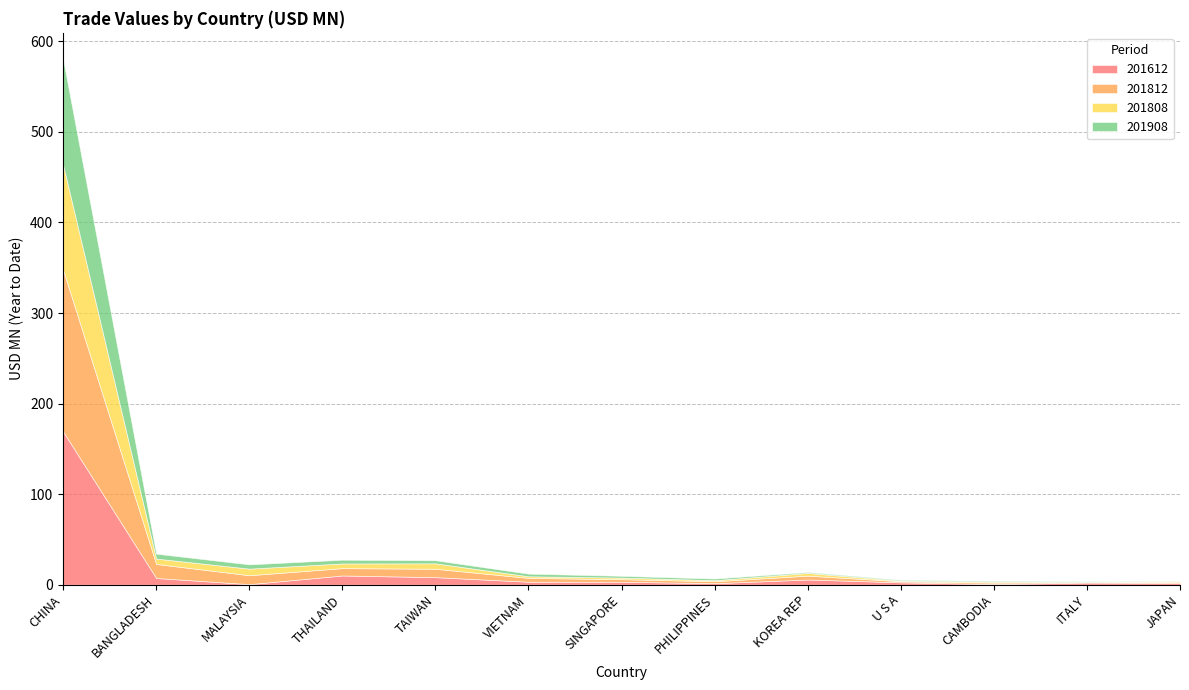

What is the difference between the maximum and minimum values in the 201612 series?

168.5